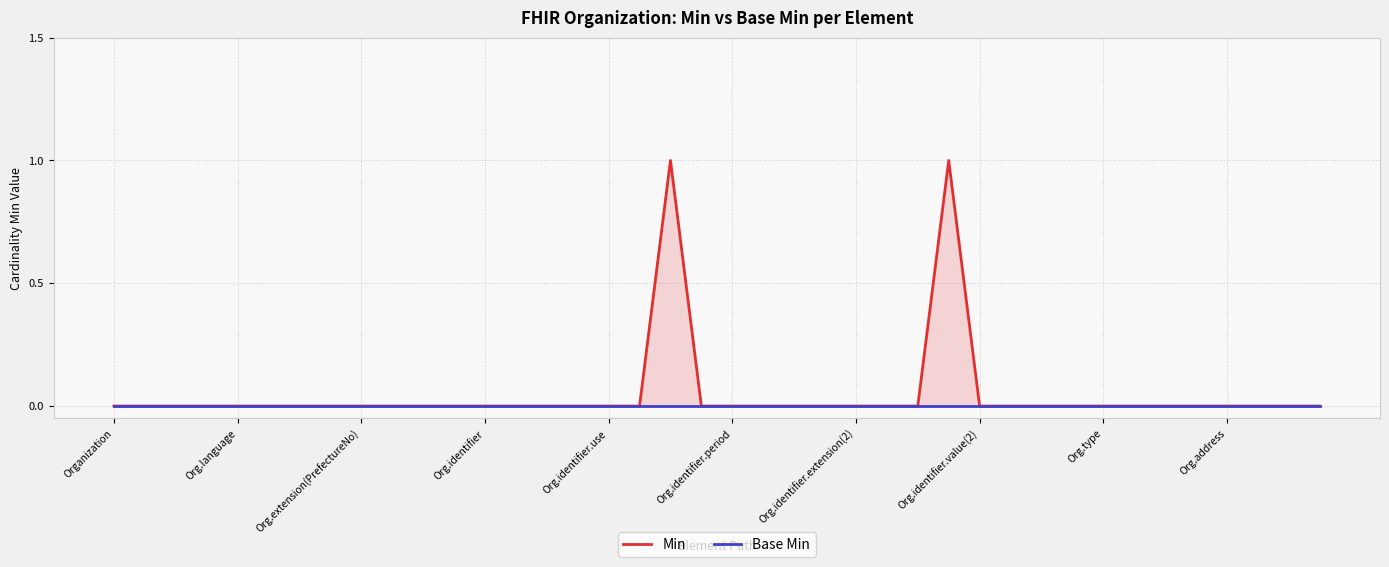

Which category has the highest value across all series?

18